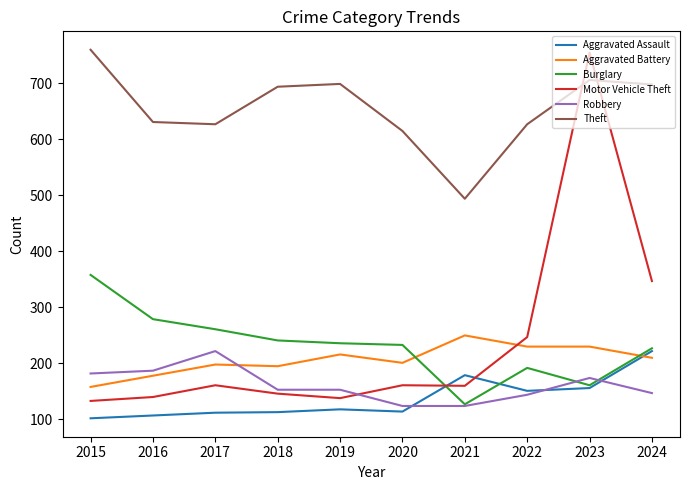

What is the difference between the maximum and minimum values in the Robbery series?

98